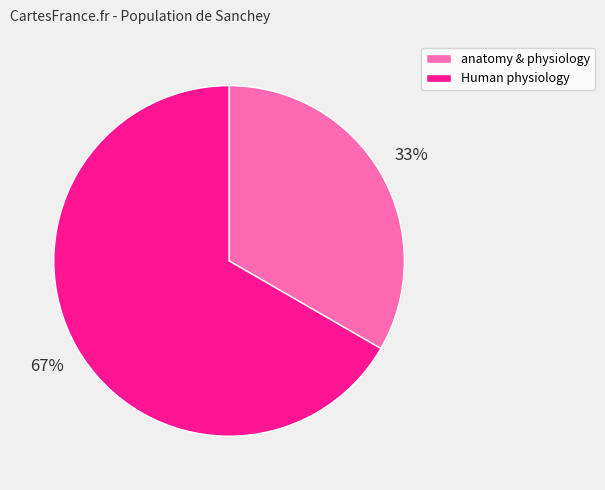

Approximately how many times larger is the value at anatomy & physiology compared to Human physiology?

0.5